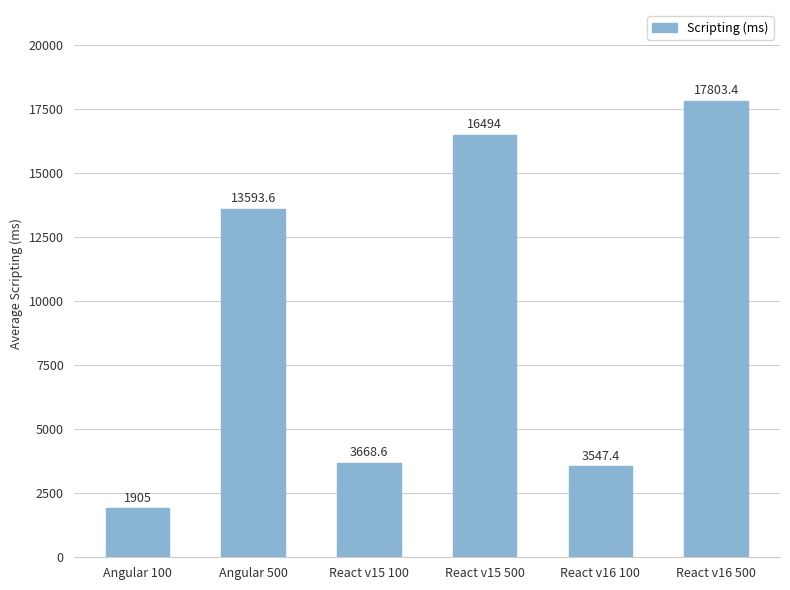

The value at React v15 100 is 6440.8. True or false?

False